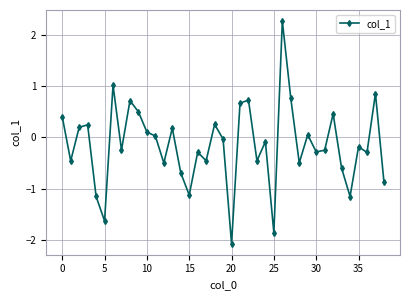

True or false: there are more than 0 points higher than both neighbors.

True